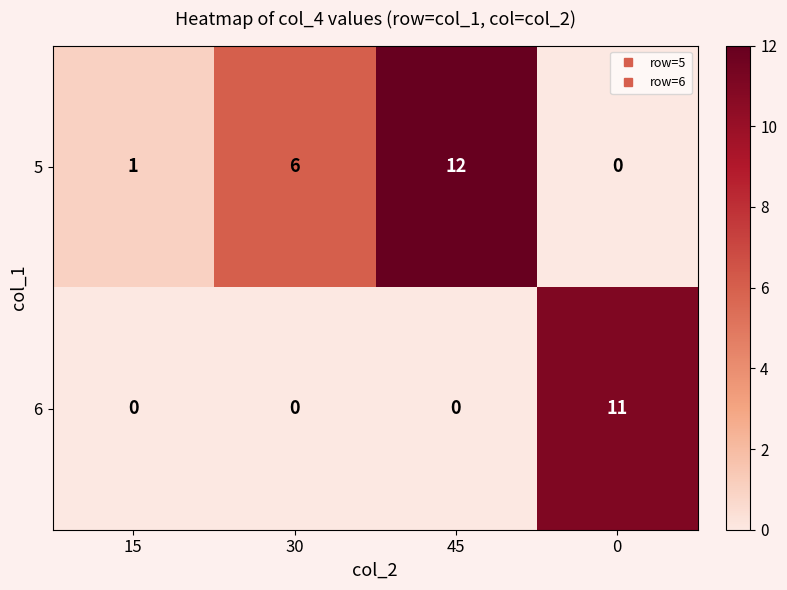

Reading left to right, transcribe all the data shown in this chart.

5: 15=1	30=6	45=12	0=0
6: 15=0	30=0	45=0	0=11